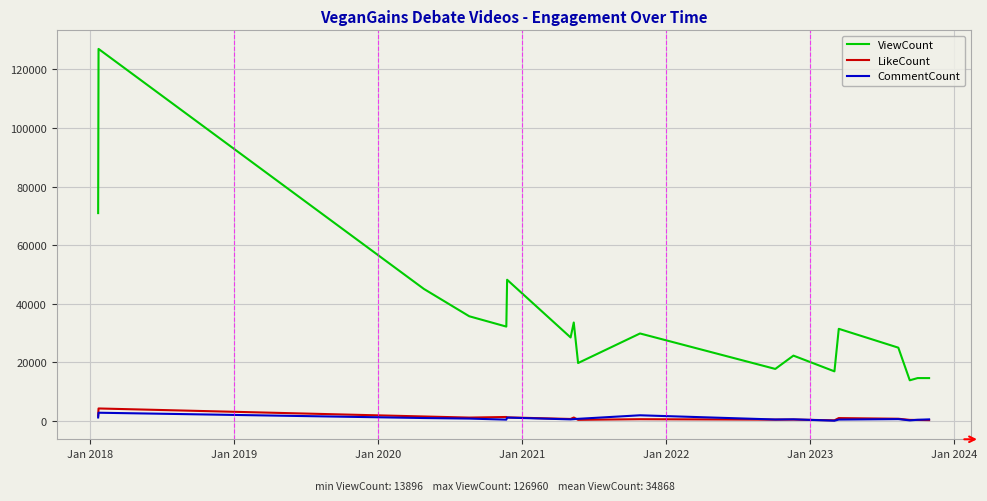

What is the maximum value for LikeCount?

4284